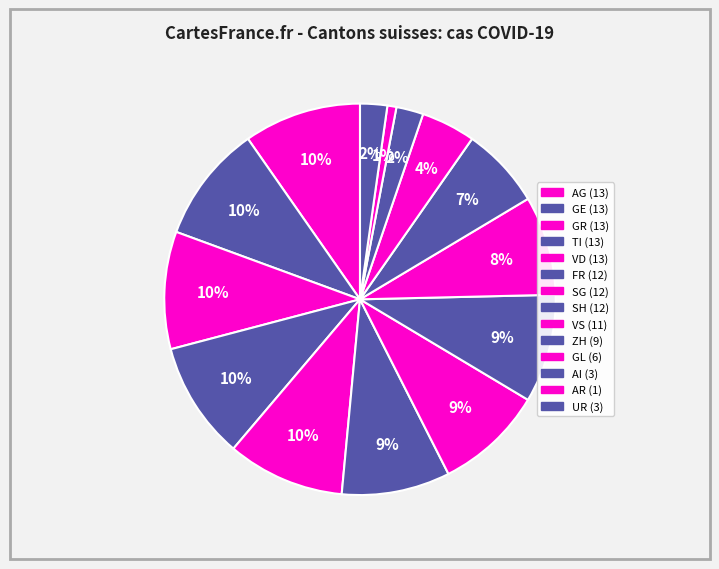

Count the number of slices in the pie.

14